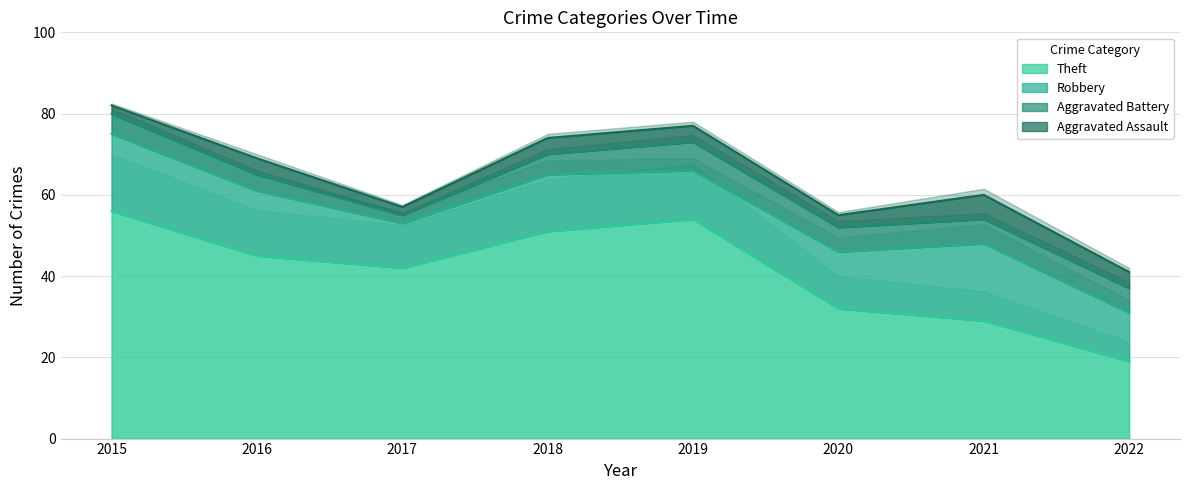

What is the smallest value displayed?

2